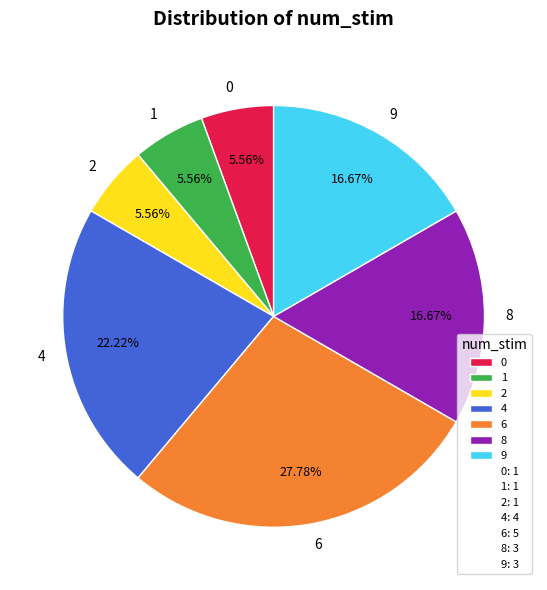

To the nearest percent, what is the combined percentage of 1 and 0?

11%